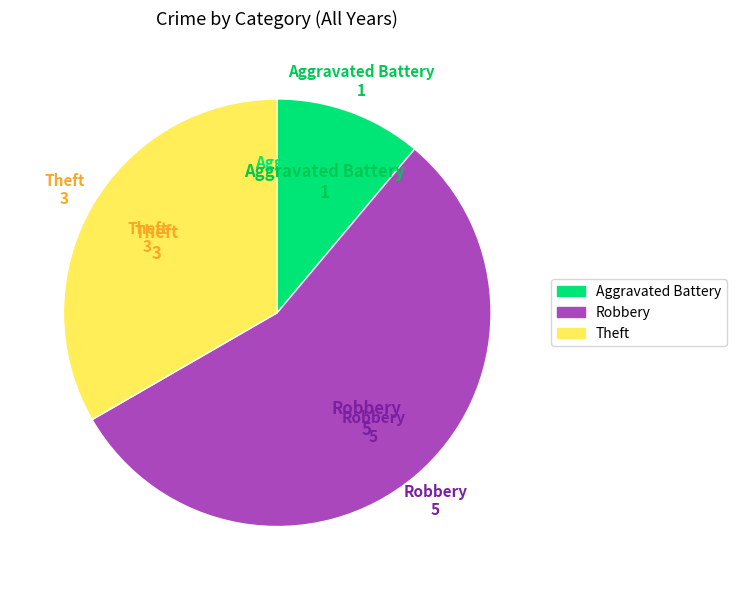

Which category accounts for the majority?

Robbery